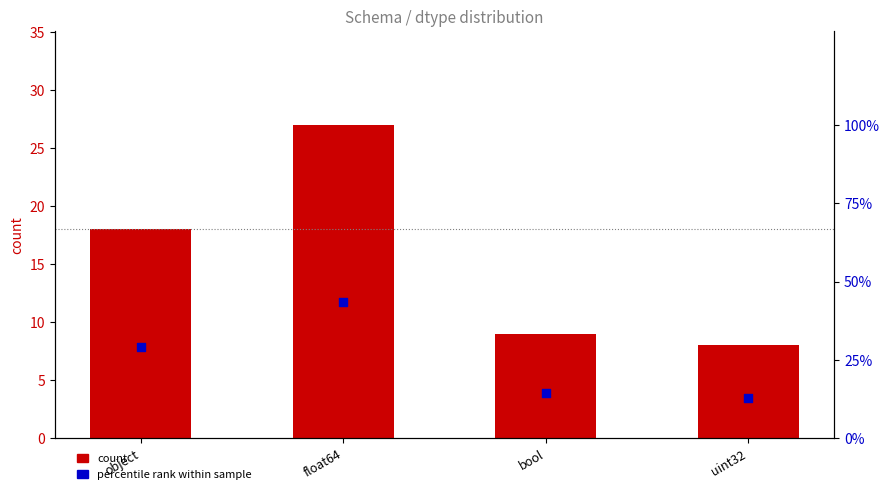

Which series has the largest total across all categories?

percentile rank within sample